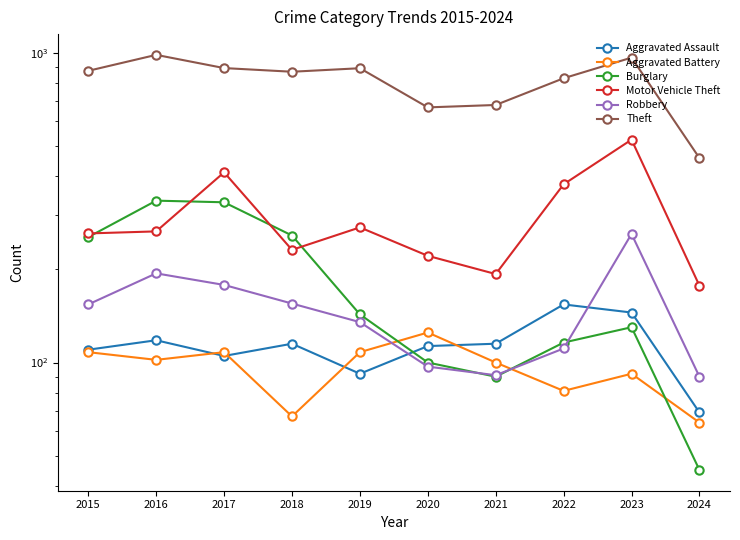

True or false: Robbery and Motor Vehicle Theft intersect in this chart.

False